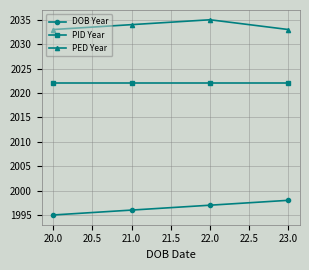

Rank the series at 20.0 from highest to lowest value.

PED Year, PID Year, DOB Year